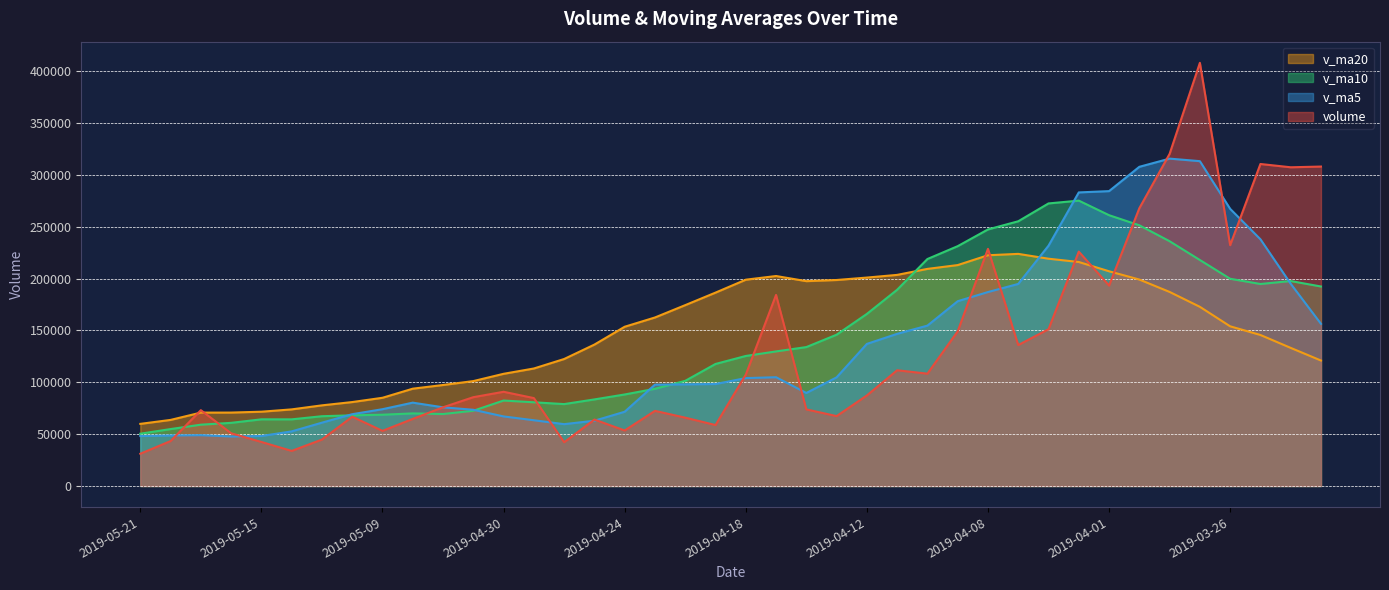

True or false: volume has a value of 232134.2 at 2019-03-26.

True